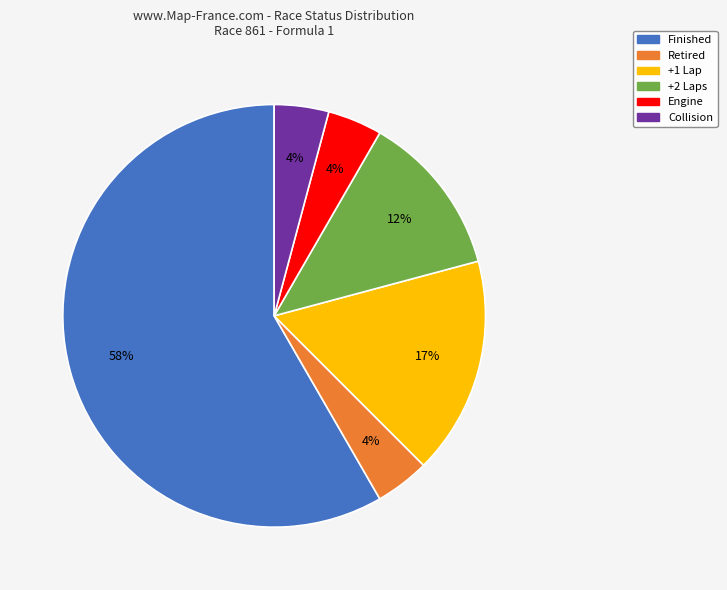

Does +1 Lap account for over 50% of the chart?

No